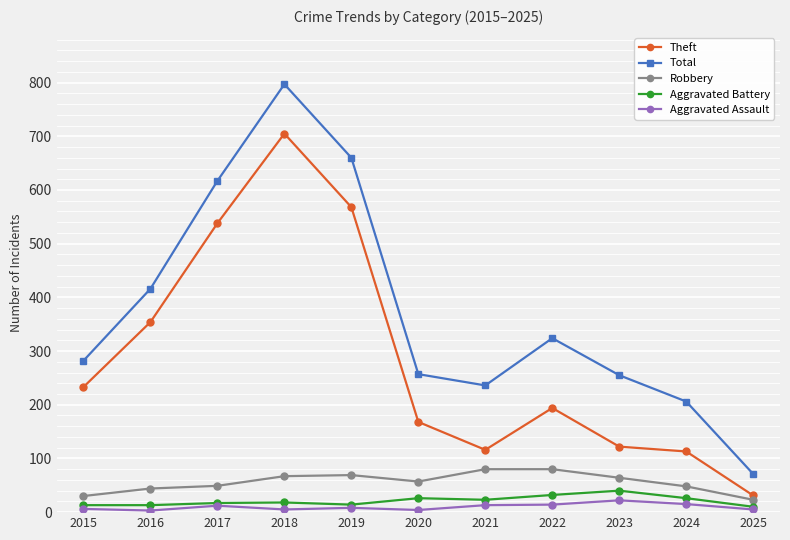

What is the total value across all series at 2022?

644